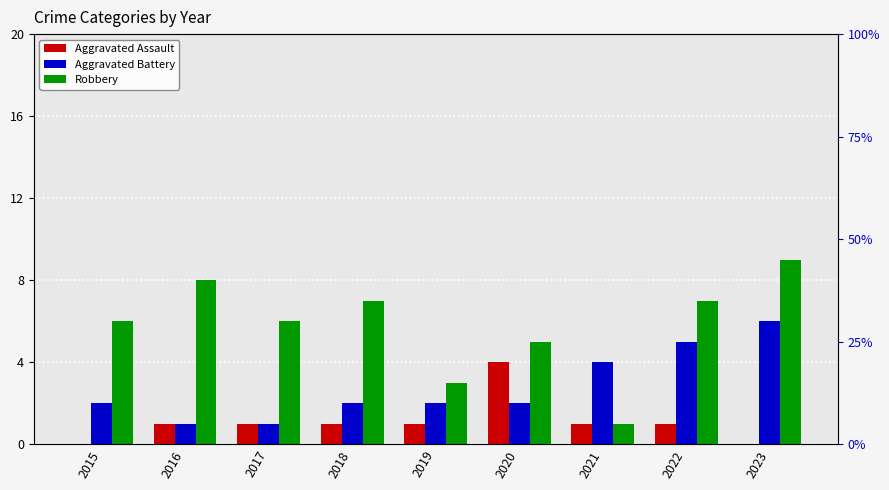

The value of Aggravated Battery at 2021 is 4. True or false?

True